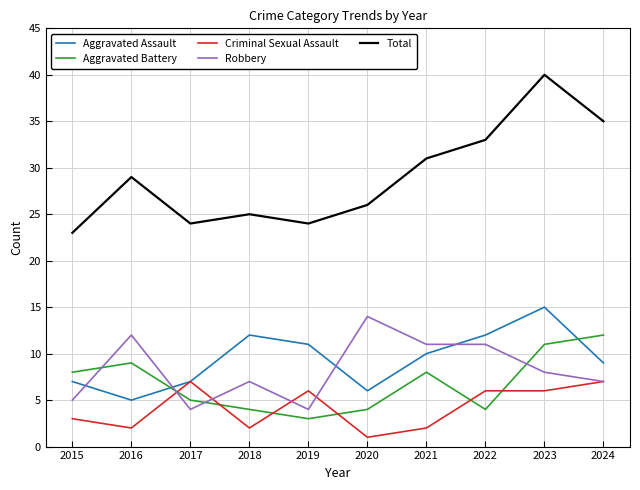

How many interior local valleys does the Aggravated Battery series have?

2